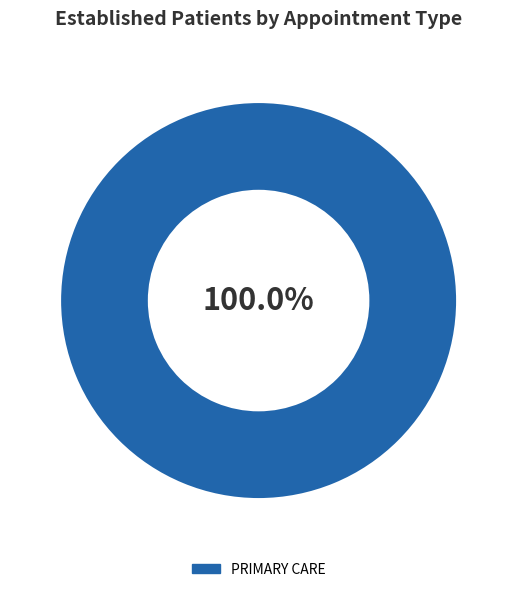

What is the majority slice?

PRIMARY CARE